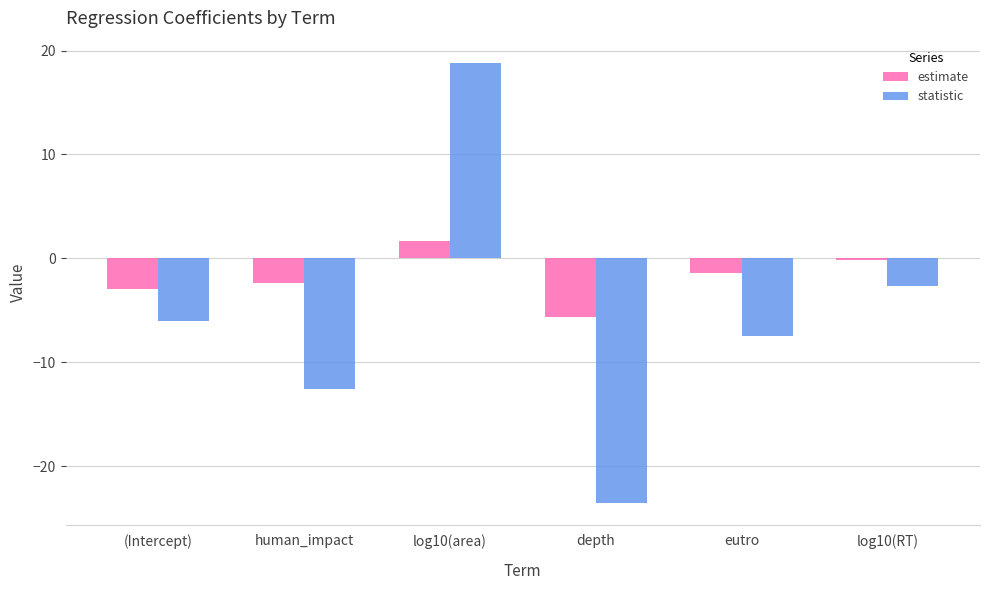

Which category has the lowest value in the statistic series?

depth